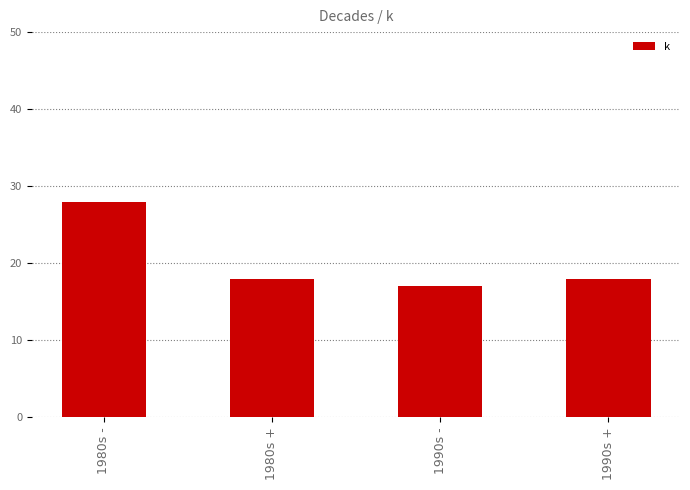

What is the change in value from 1990s - to 1990s +?

+1